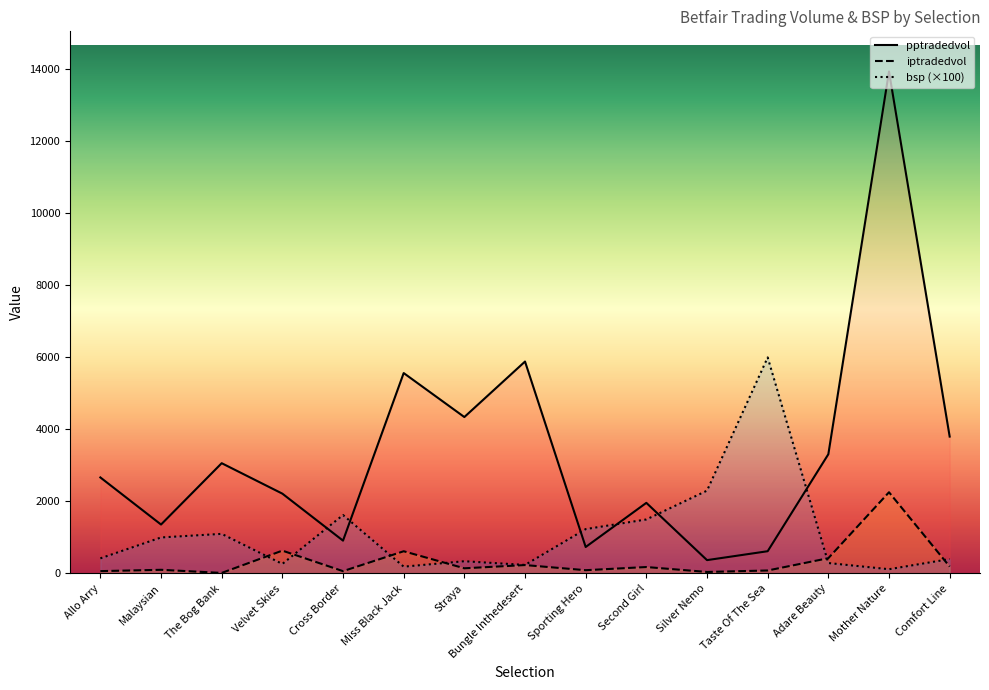

Which series changed the most between Malaysian and Sporting Hero?

pptradedvol